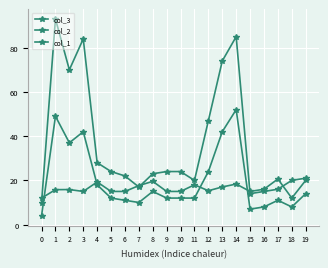

What is the average value of the col_1 series?

20.0